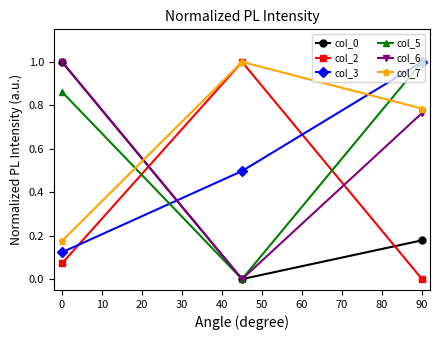

Count the col_3 values in the range 0 to 1.

3